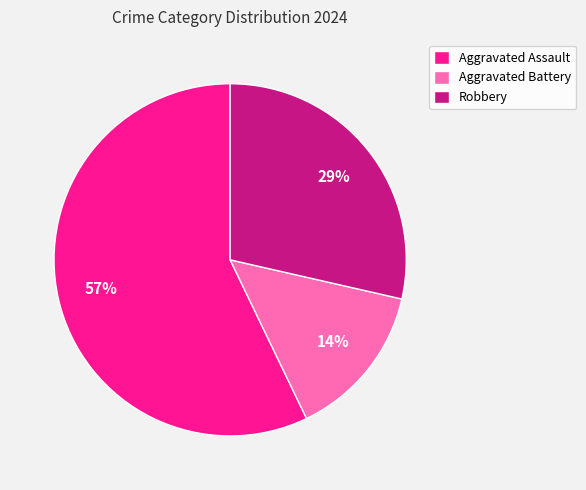

Is the sum of Aggravated Assault and Robbery greater than half?

Yes